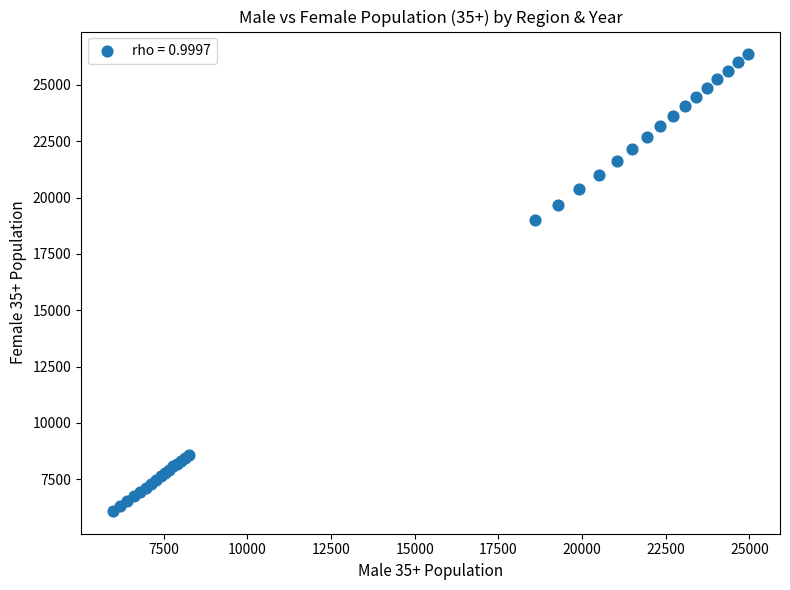

What Y value in the scatter plot is closest to 16226?

18983.4